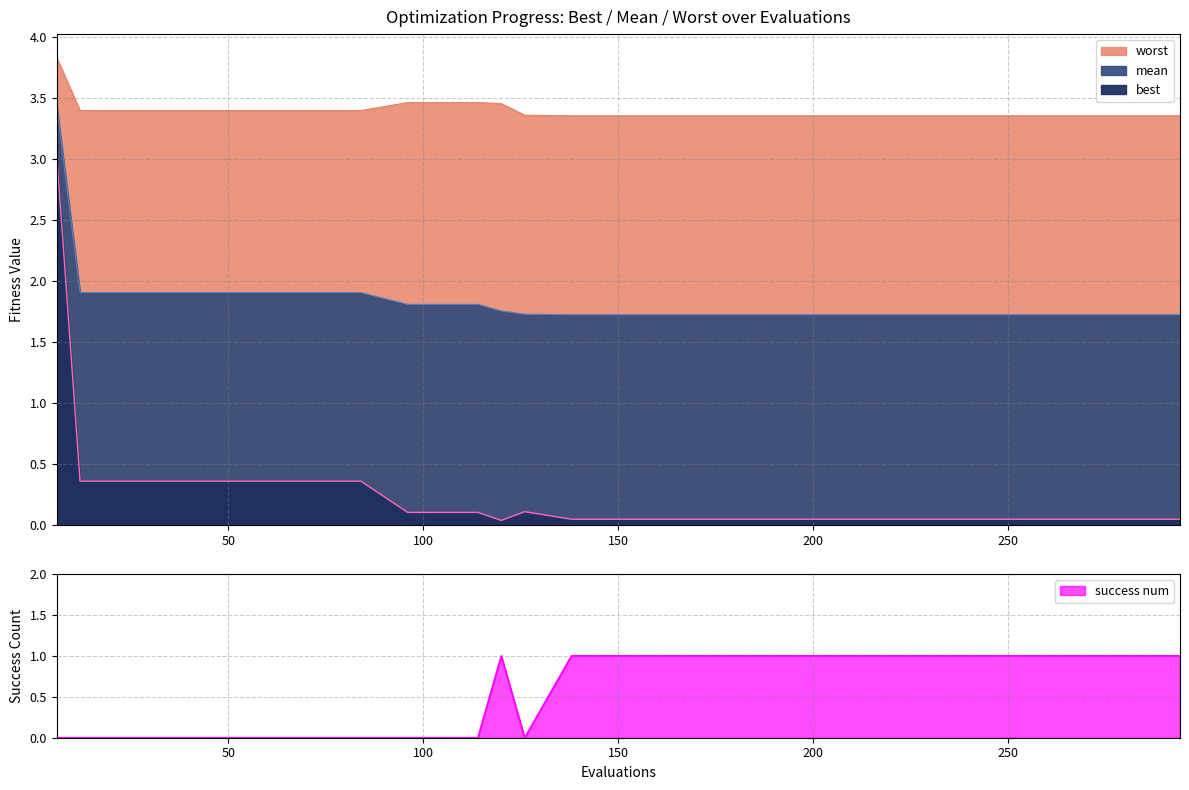

Reading right to left, what are all the values shown in this chart?

mean: 294=1.7	276=1.7	258=1.7	240=1.7	228=1.7	210=1.7	192=1.7	174=1.7	156=1.7	138=1.7	126=1.7	120=1.8	114=1.8	96=1.8	84=1.9	66=1.9	48=1.9	30=1.9	12=1.9	6=3.4
best: 294=0.1	276=0.1	258=0.1	240=0.1	228=0.1	210=0.1	192=0.1	174=0.1	156=0.1	138=0.1	126=0.1	120=0.0	114=0.1	96=0.1	84=0.4	66=0.4	48=0.4	30=0.4	12=0.4	6=3.0
worst: 294=3.4	276=3.4	258=3.4	240=3.4	228=3.4	210=3.4	192=3.4	174=3.4	156=3.4	138=3.4	126=3.4	120=3.5	114=3.5	96=3.5	84=3.4	66=3.4	48=3.4	30=3.4	12=3.4	6=3.8
success num: 294=1.0	276=1.0	258=1.0	240=1.0	228=1.0	210=1.0	192=1.0	174=1.0	156=1.0	138=1.0	126=0.0	120=1.0	114=0.0	96=0.0	84=0.0	66=0.0	48=0.0	30=0.0	12=0.0	6=0.0